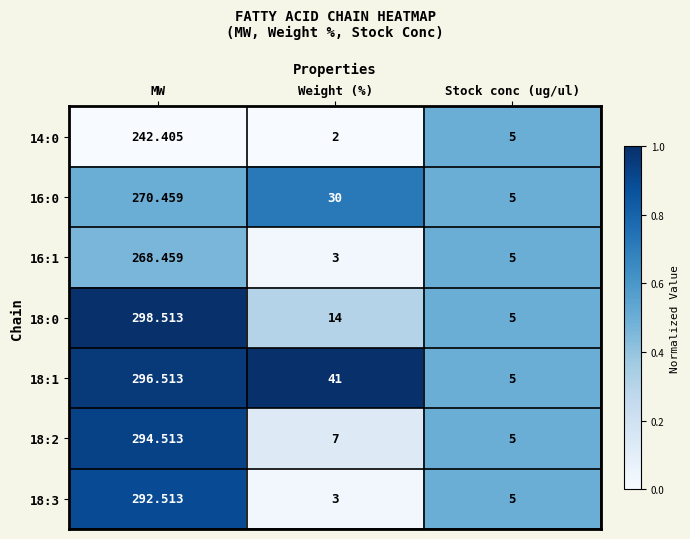

List the series in order of their peak value, highest first.

18:0, 18:1, 18:2, 18:3, 16:0, 16:1, 14:0